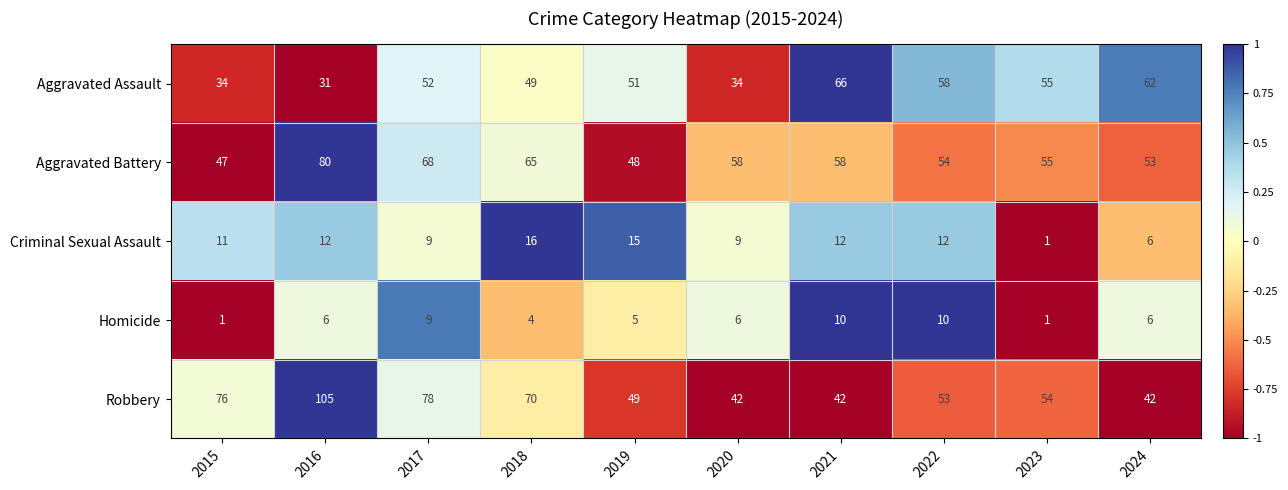

What is the approximate value of Aggravated Battery at 2018?

65